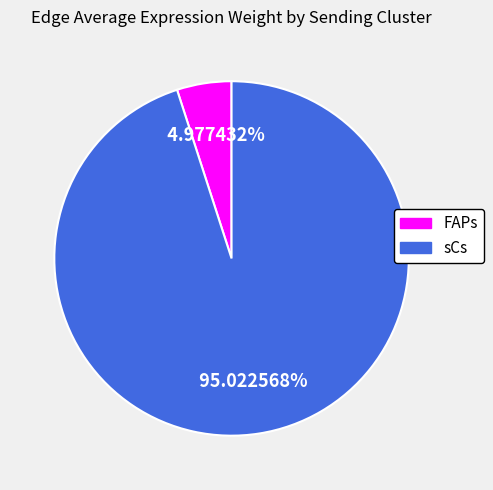

Is there a majority slice in this chart?

Yes